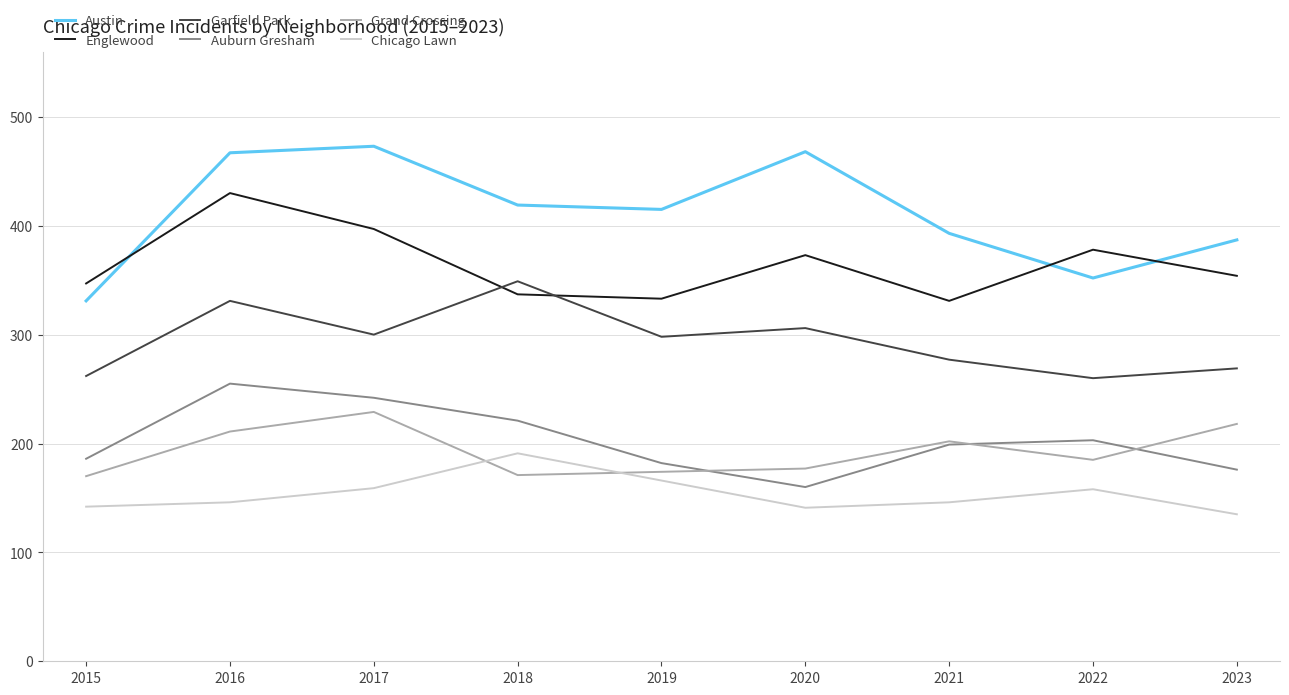

Read the Garfield Park value at 2019.

298